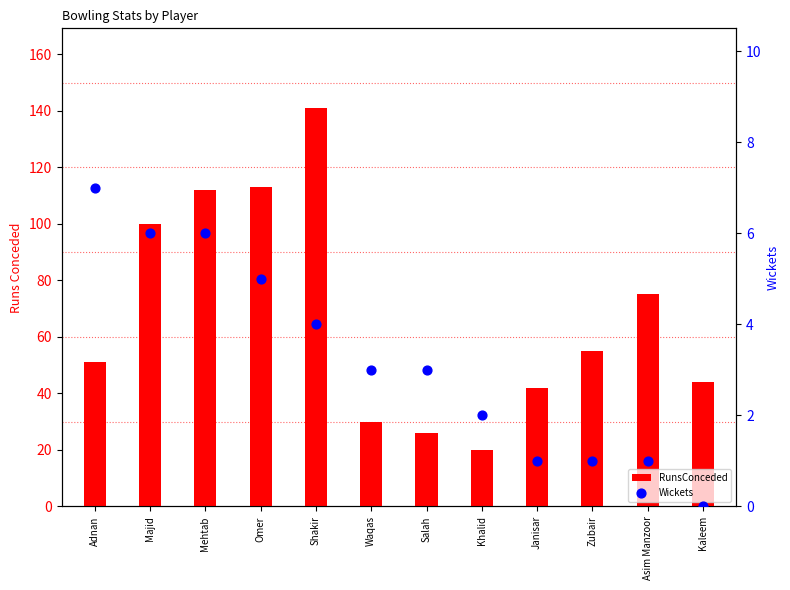

Which series has the largest Y range (max minus min)?

RunsConceded